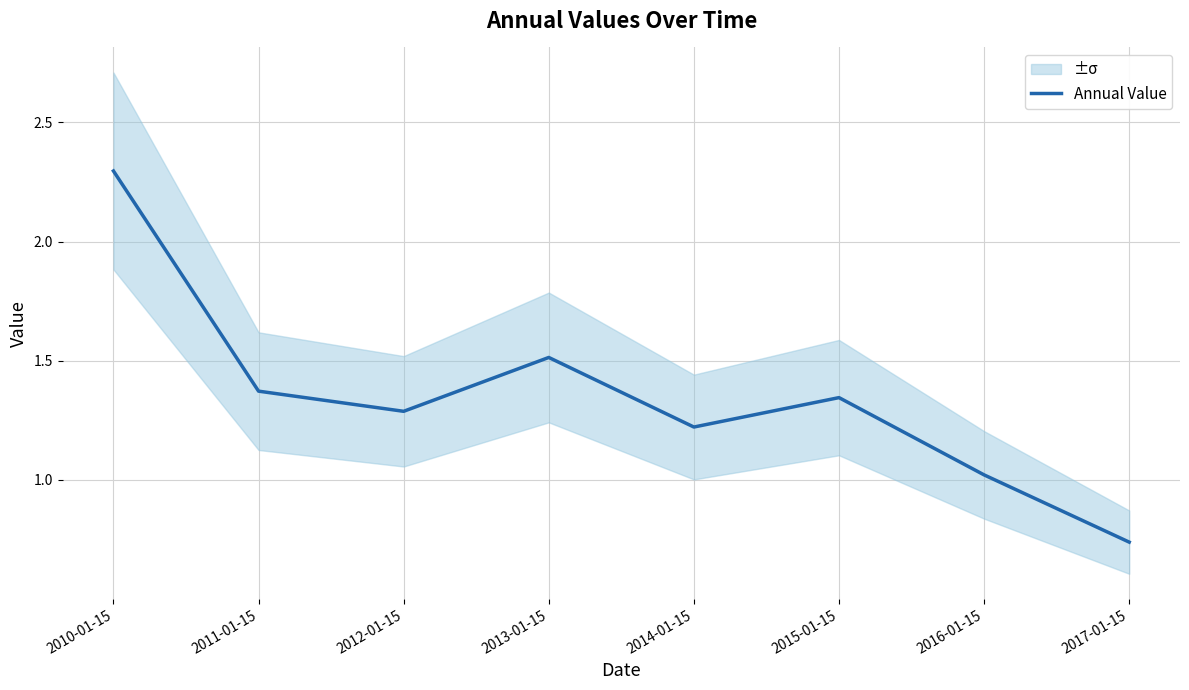

At which category does the data reach its first local peak?

2013-01-15